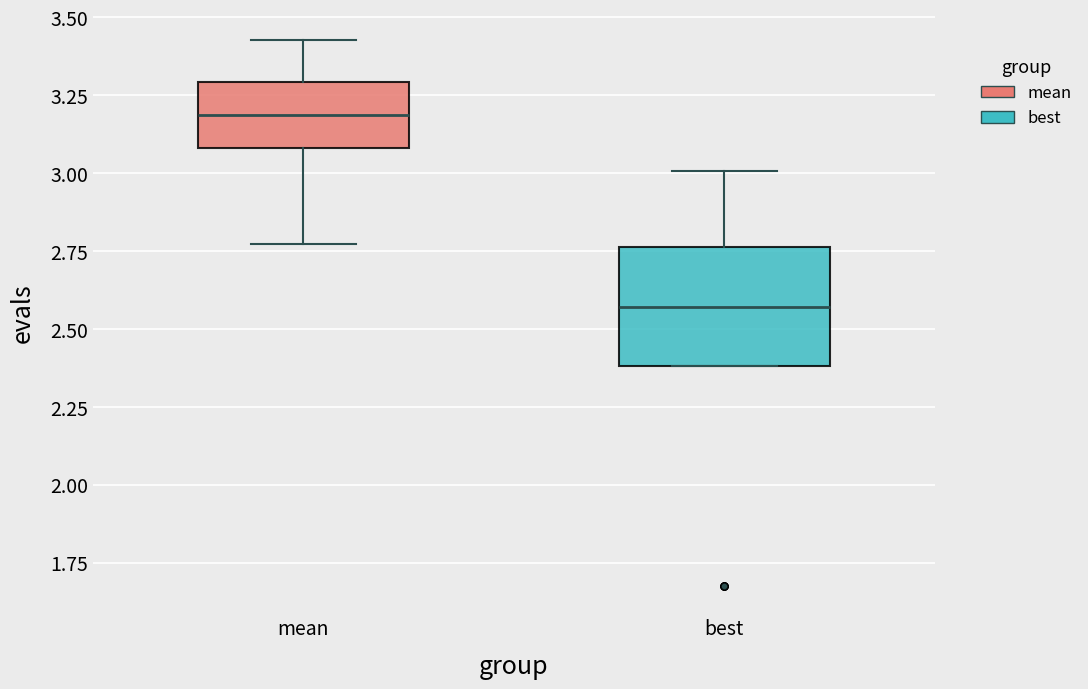

Reading left to right, transcribe this box plot: for each box, give where its median line is, the range the box spans, and where its two whiskers end, as read against the y-axis. The values are not printed on the chart, so give them approximately, as read against the axis.

mean: median 3.20, box 3.10 to 3.30, whiskers 2.75 to 3.45
best: median 2.55, box 2.40 to 2.75, whiskers 2.40 to 3.00